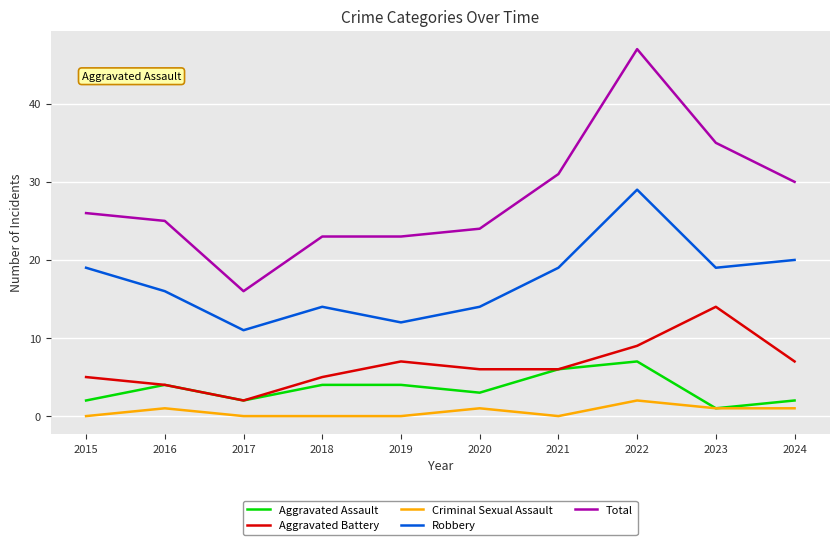

At how many categories does at least one series exceed 1?

10